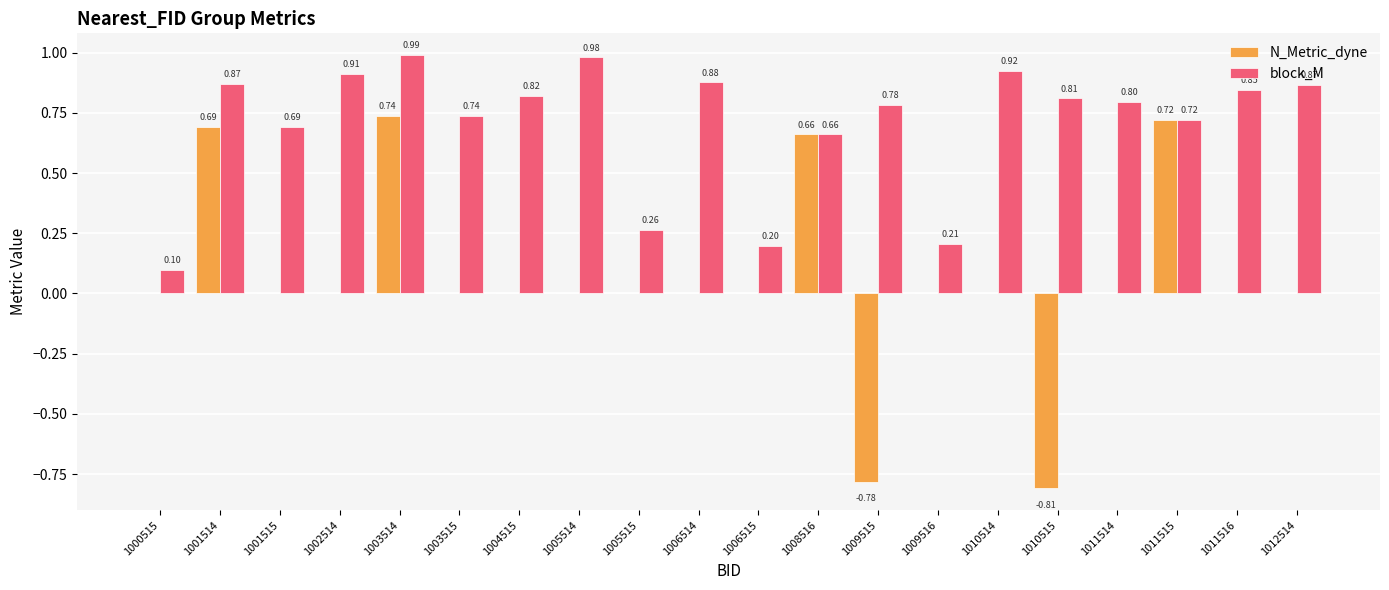

Which series has the largest total across all categories?

block_M